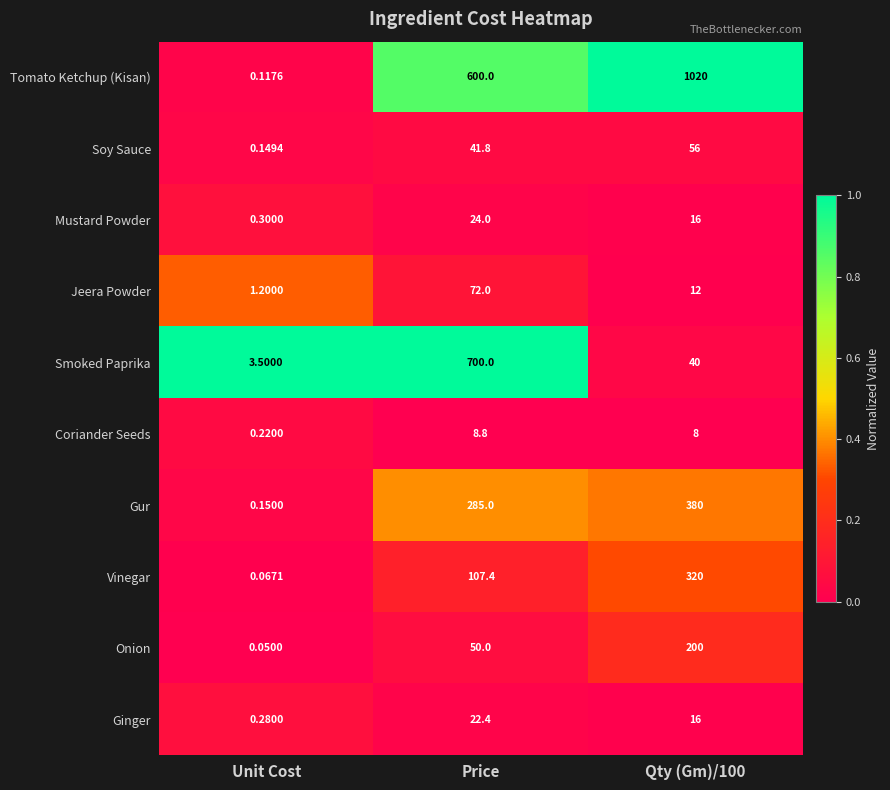

Is the value of Jeera Powder at Qty (Gm)/100 greater than the value of Gur at Price?

No